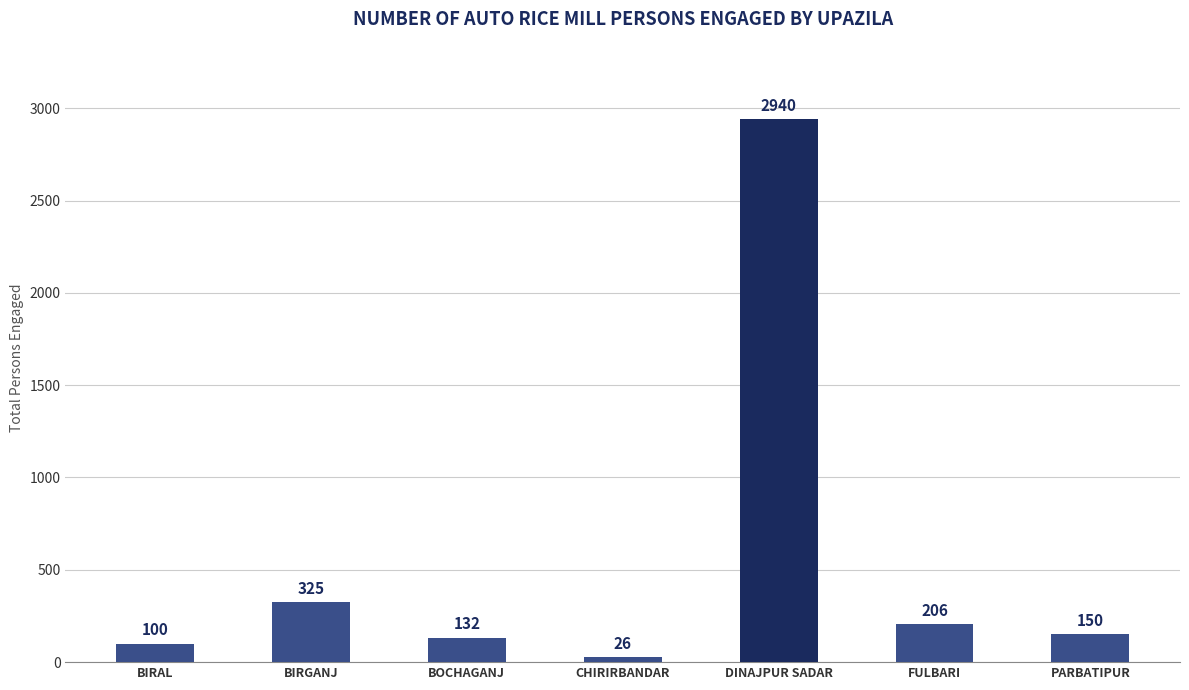

Which label corresponds to the smallest value in the chart?

CHIRIRBANDAR